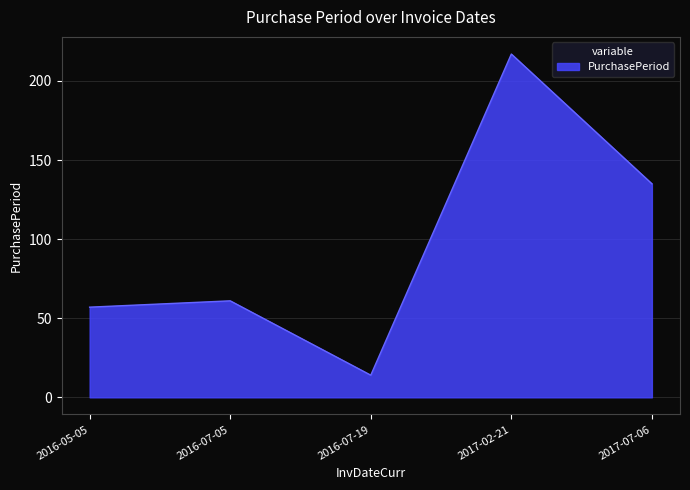

List the labels in order of value, largest first.

2017-02-21, 2017-07-06, 2016-07-05, 2016-05-05, 2016-07-19